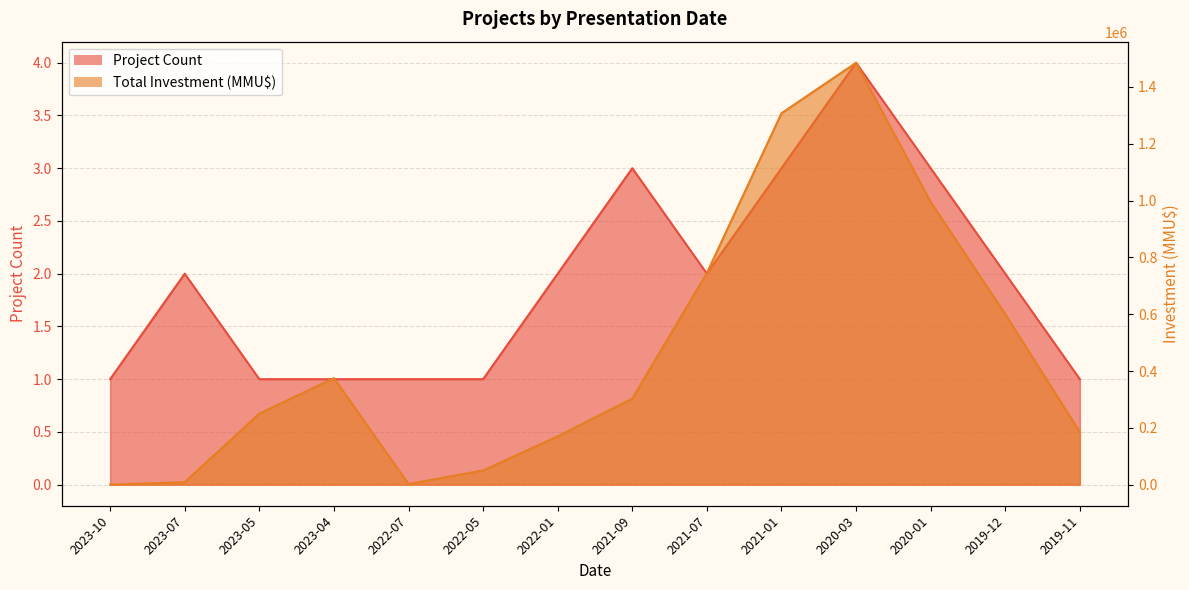

In Total Investment (MMU$), how many points are lower than both neighbors (excluding endpoints)?

1